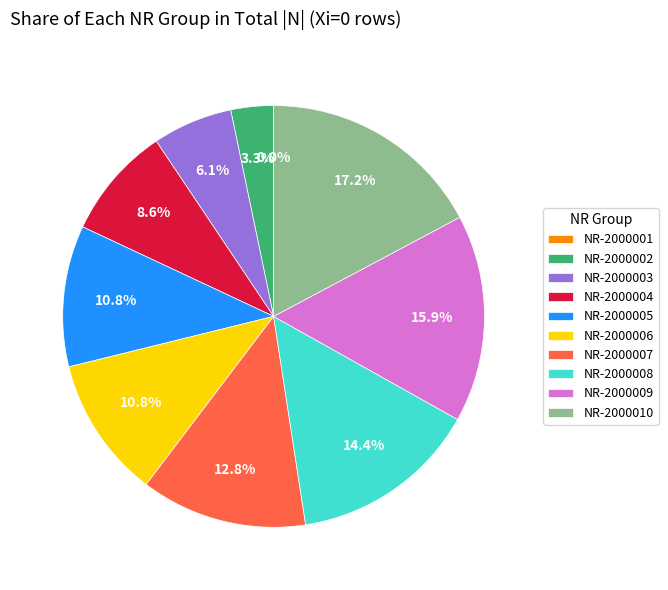

How many slices are in this pie chart?

10